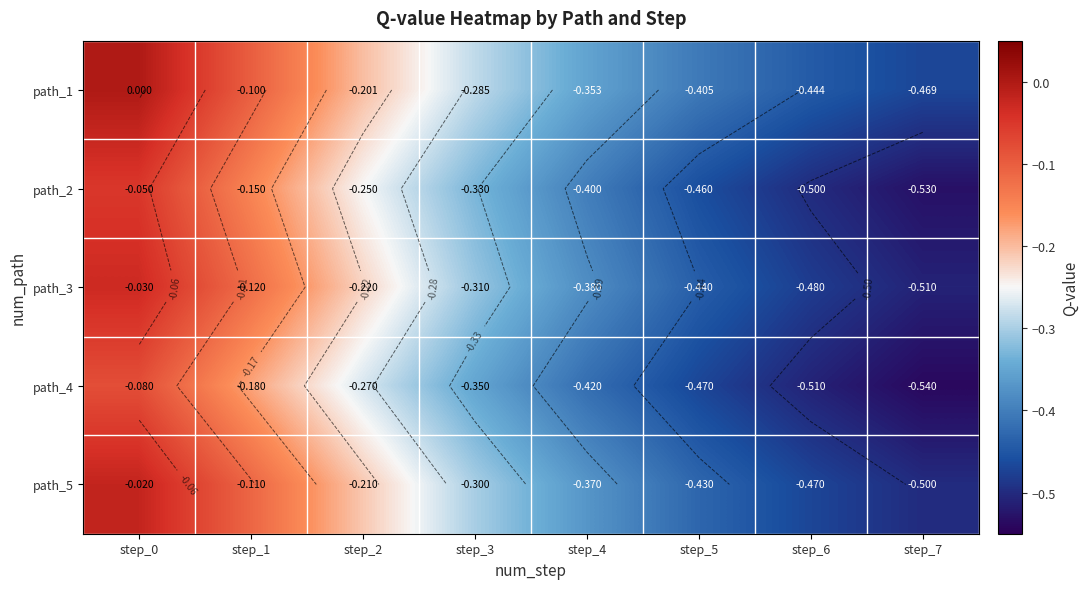

How many data points does each series have?

8